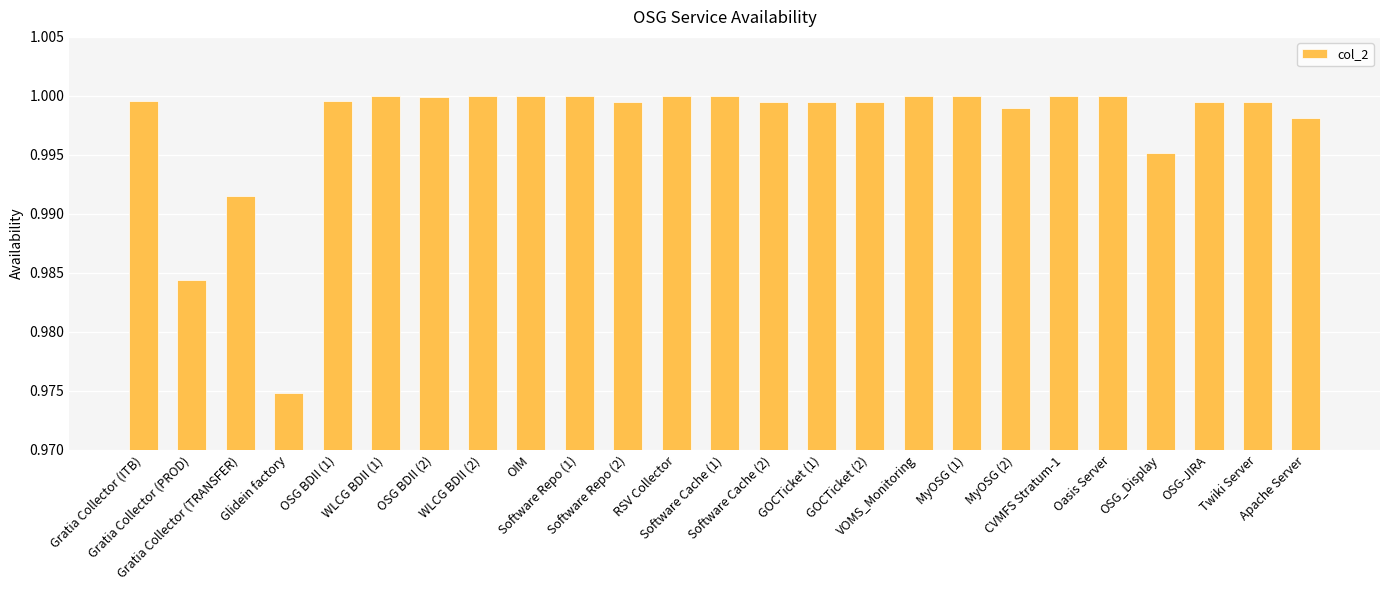

What is the sum of all values?

24.9